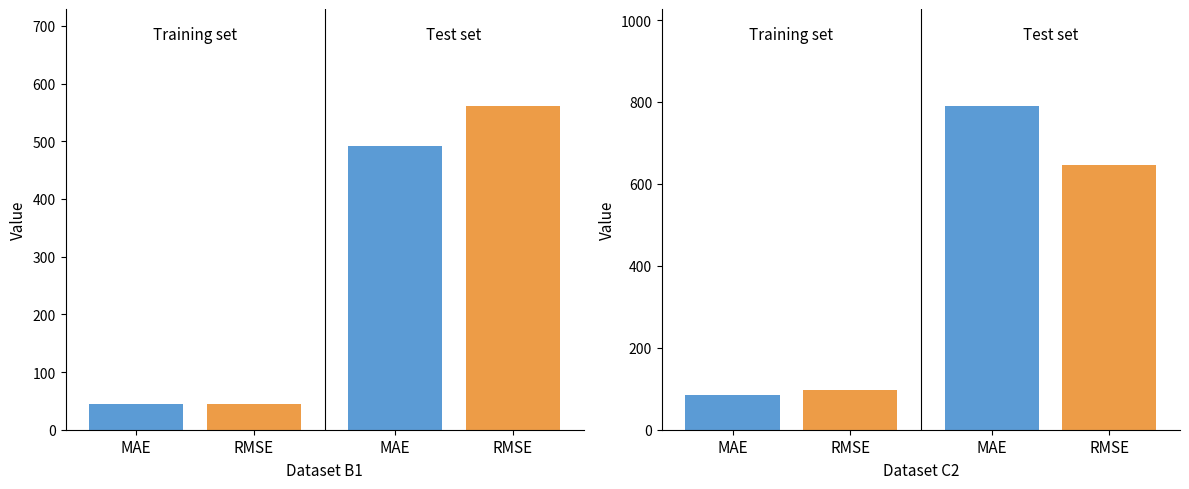

How many bars are there in each group?

2